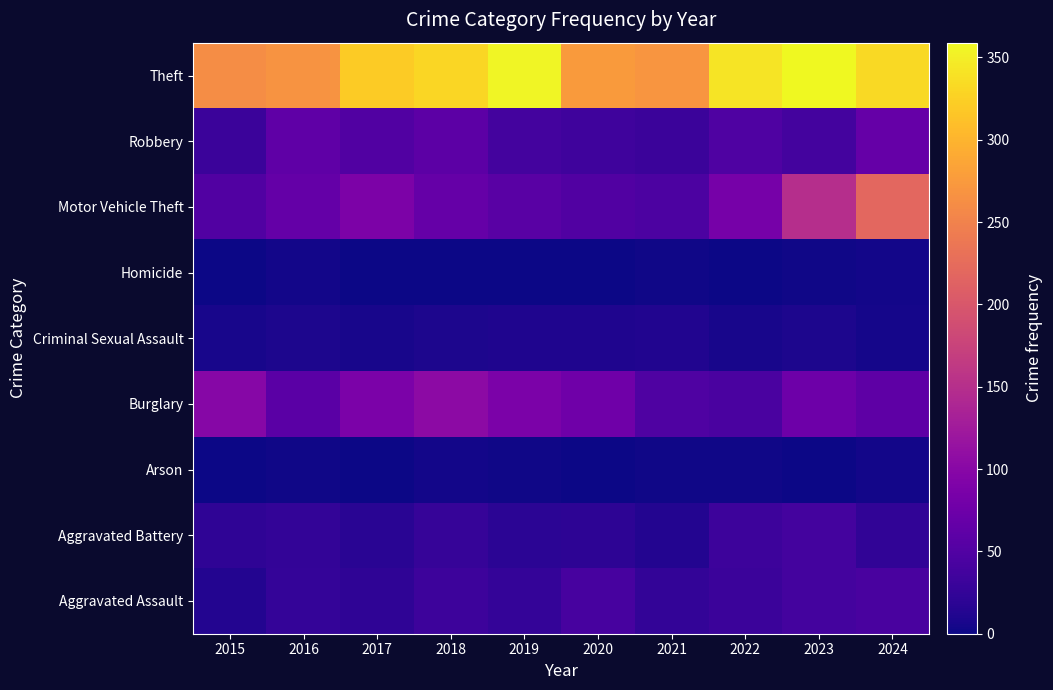

At which category is the sum across all series the highest?

2024